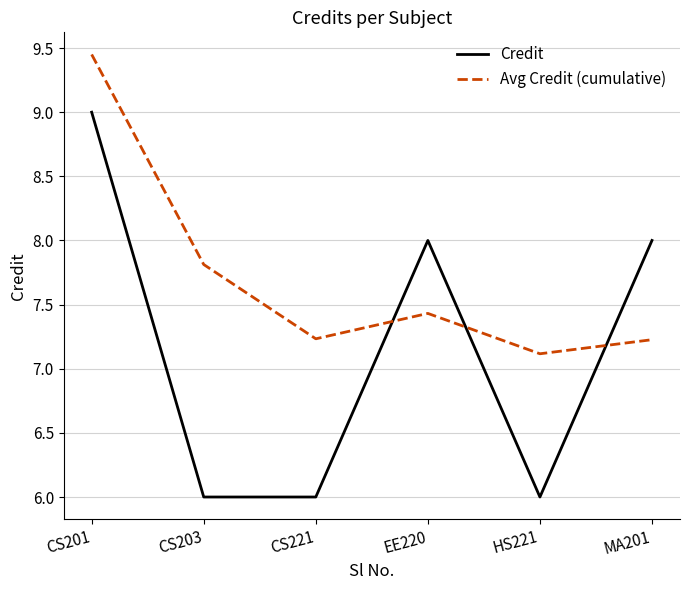

List the series in order of their peak value, lowest first.

Credit, Avg Credit (cumulative)